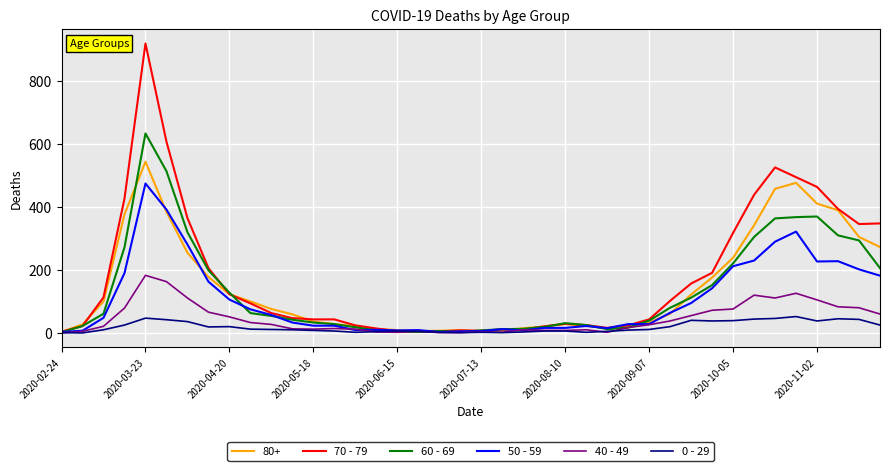

Which series has the largest range (max minus min)?

70 - 79